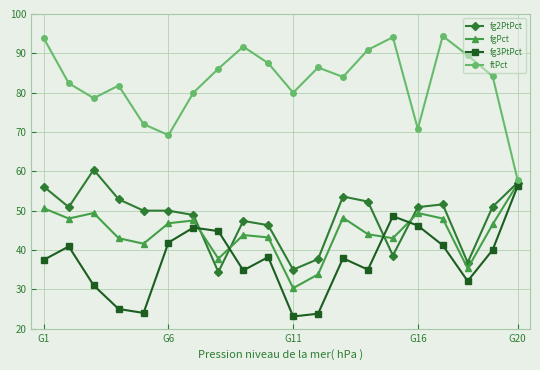

True or false: ftPct and fg3PtPct cross at least once.

False